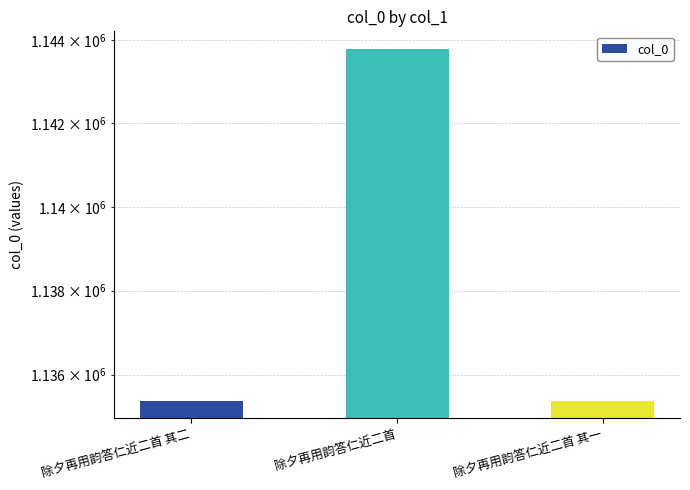

What is the difference between the second highest and minimum values?

1